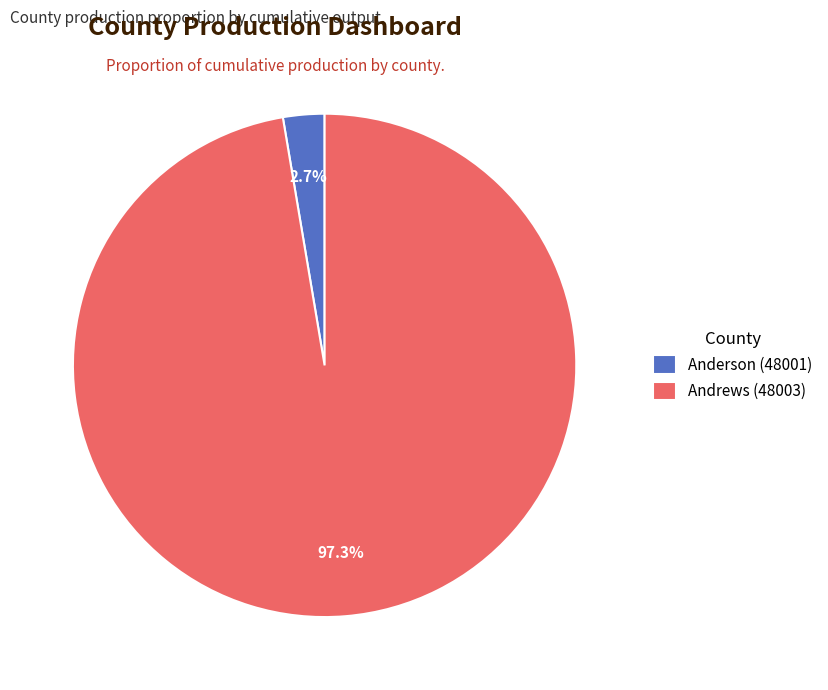

Is there any slice that represents more than half of the pie?

Yes